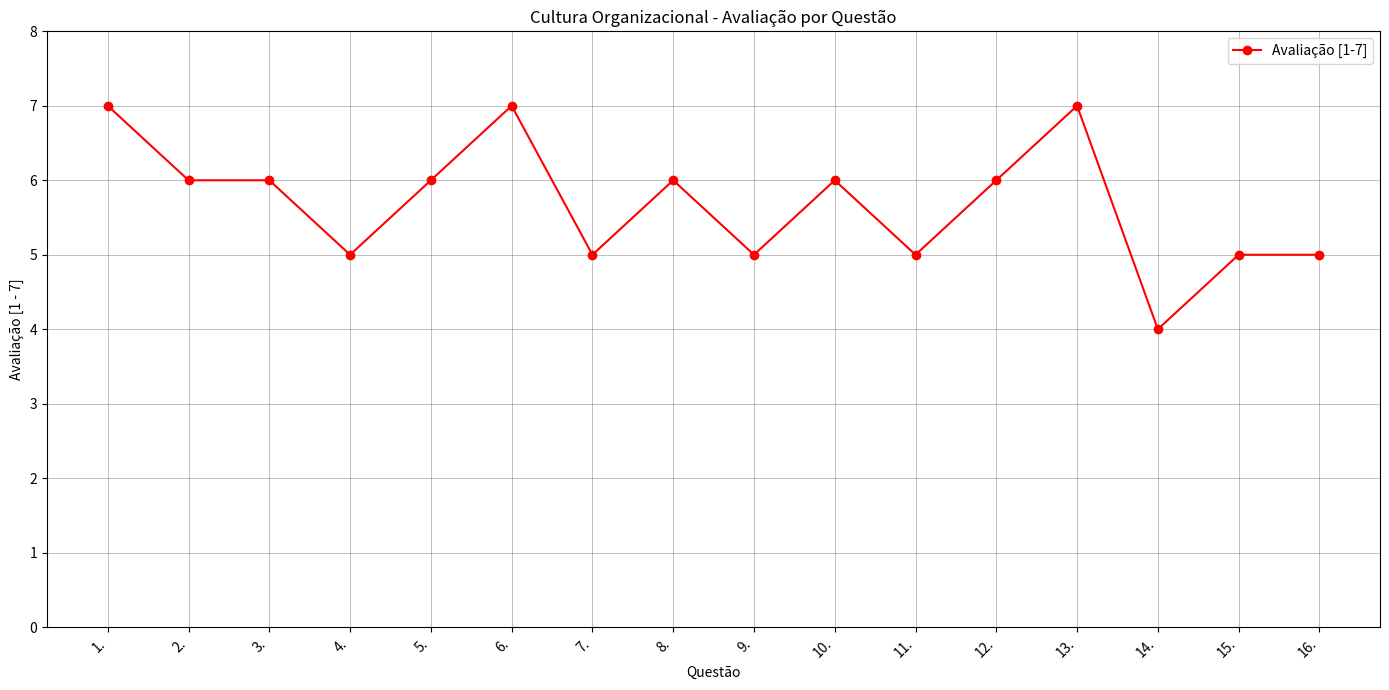

True or false: the data has more than 2 interior local peaks.

True